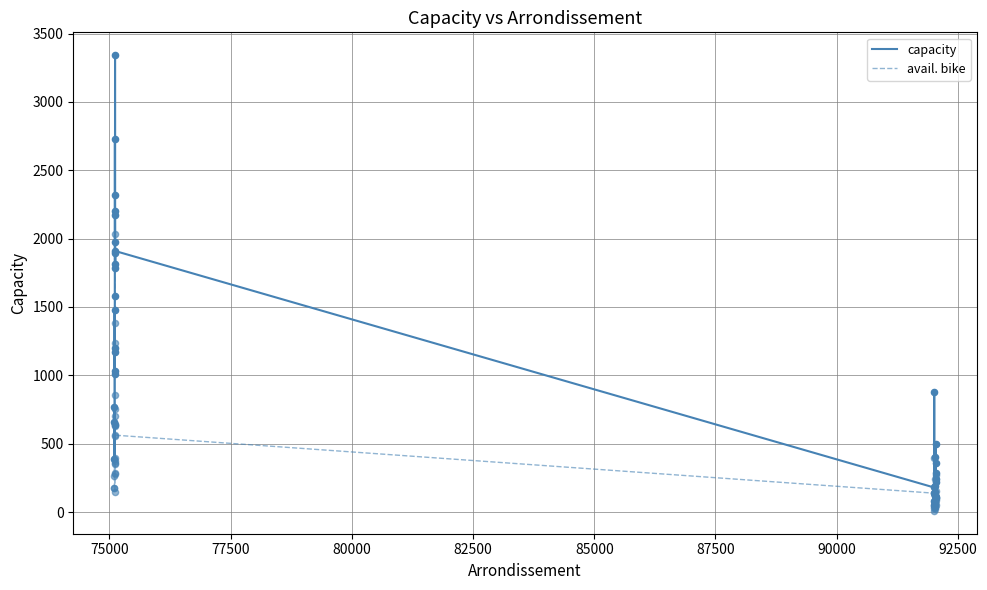

Which series has the largest total across all categories?

capacity